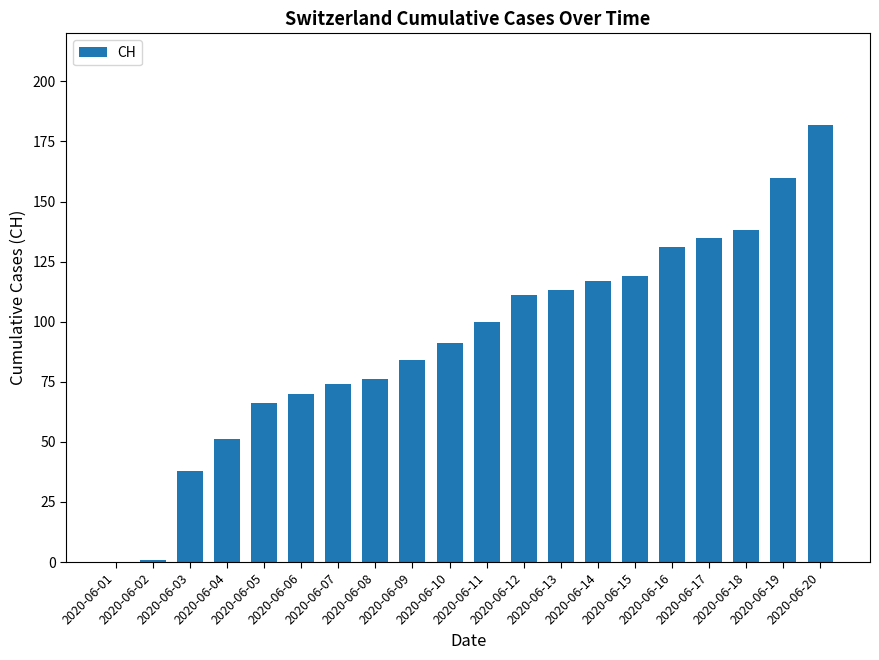

True or false: the data shows 72 at 2020-06-14.

False